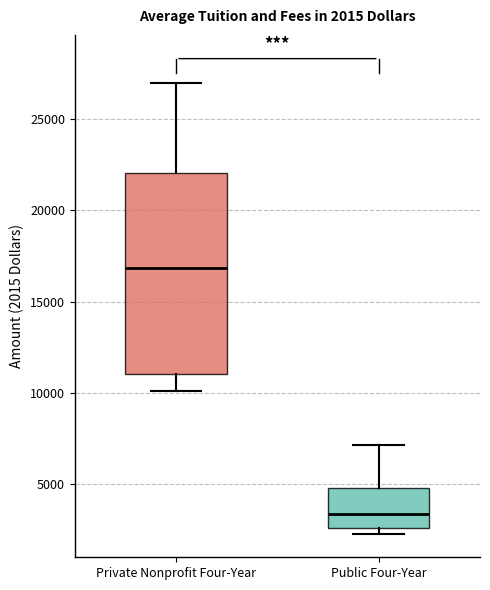

Which box is the tallest, from its lower edge to its upper edge?

Private Nonprofit Four-Year